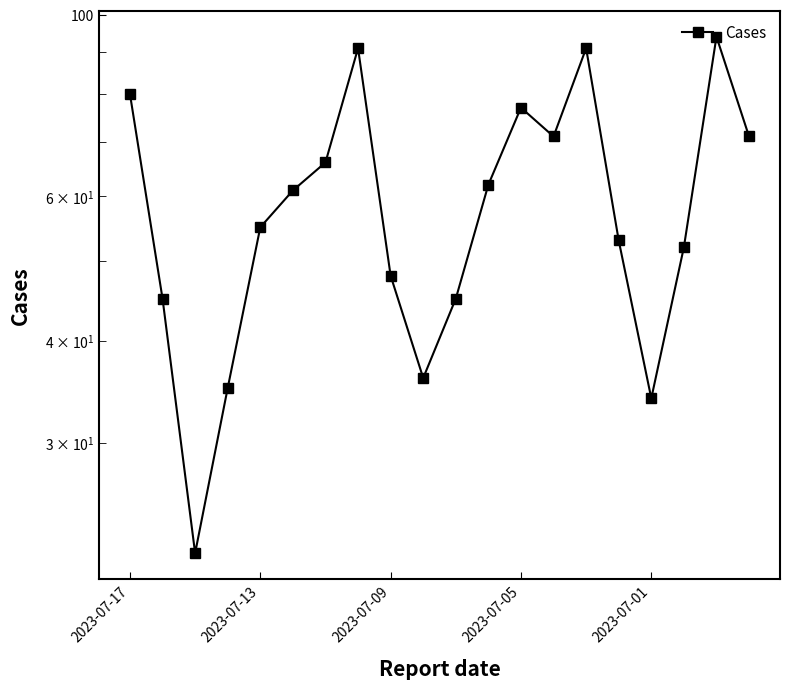

What is the value of the 10th point from the left?

36